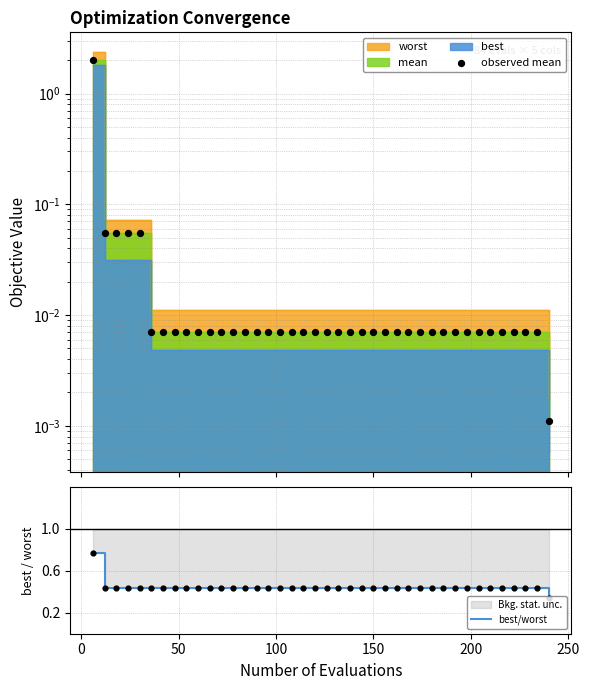

Which series has the largest total across all categories?

best/worst